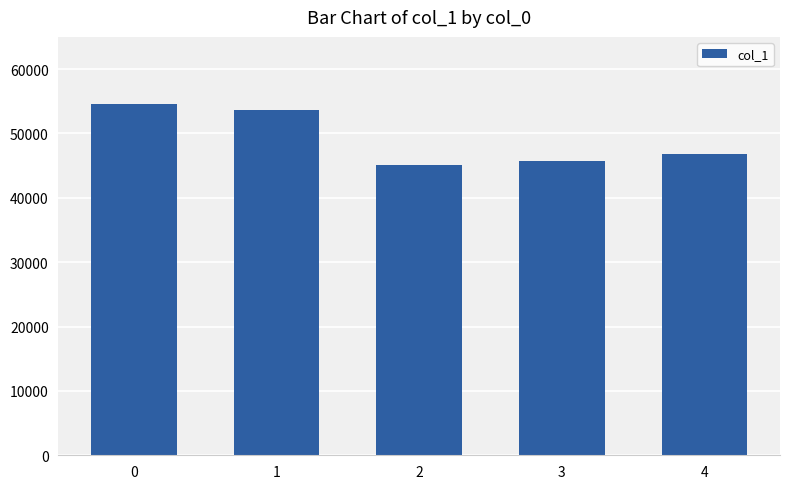

True or false: the data shows 86967 at 1.

False